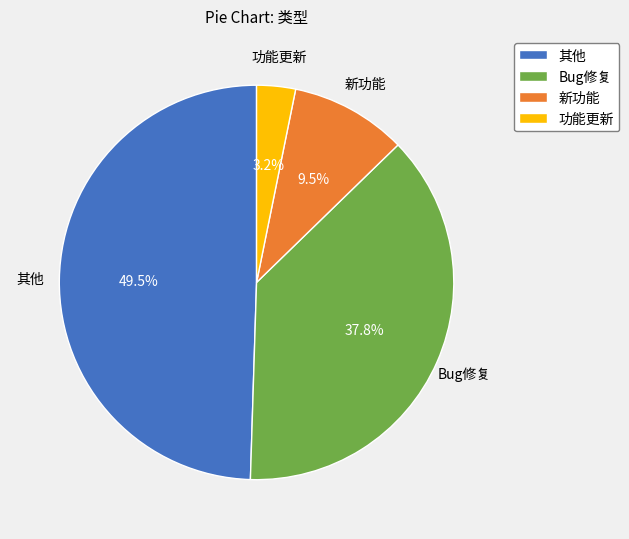

What percentage is the Bug修复 slice, to the nearest percent?

38%